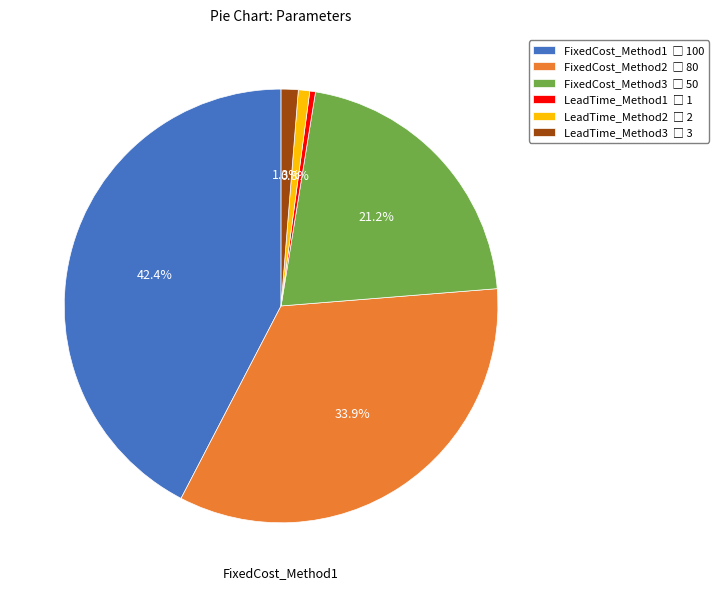

Does any single category account for the majority?

No